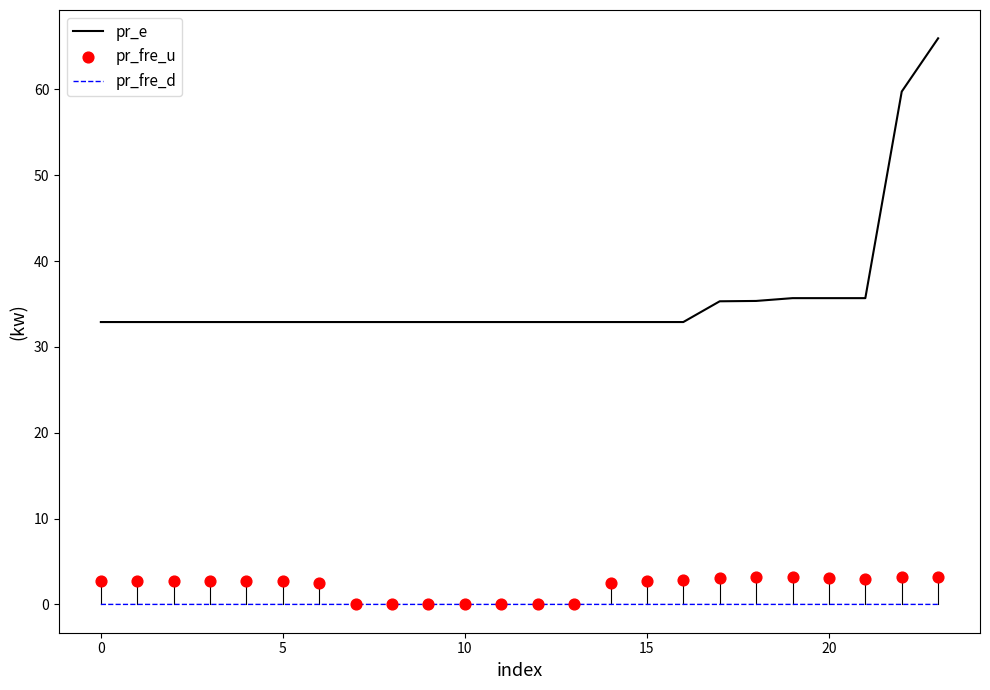

At how many categories does at least one series exceed 58?

2